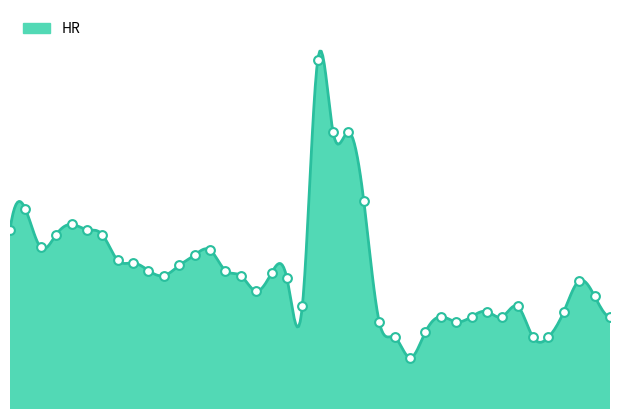

Which has a higher value, 7 or 40?

7